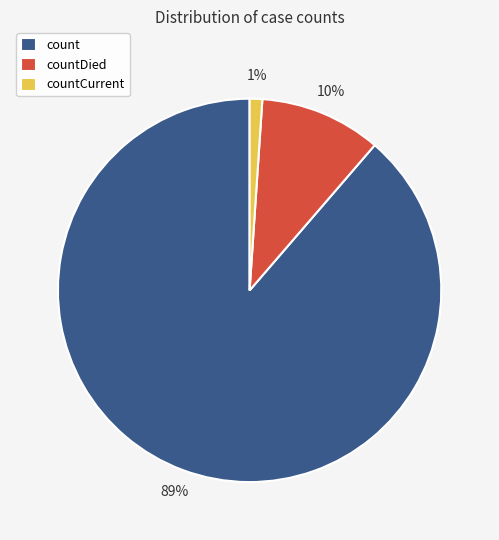

Which category has the biggest portion of the pie?

count